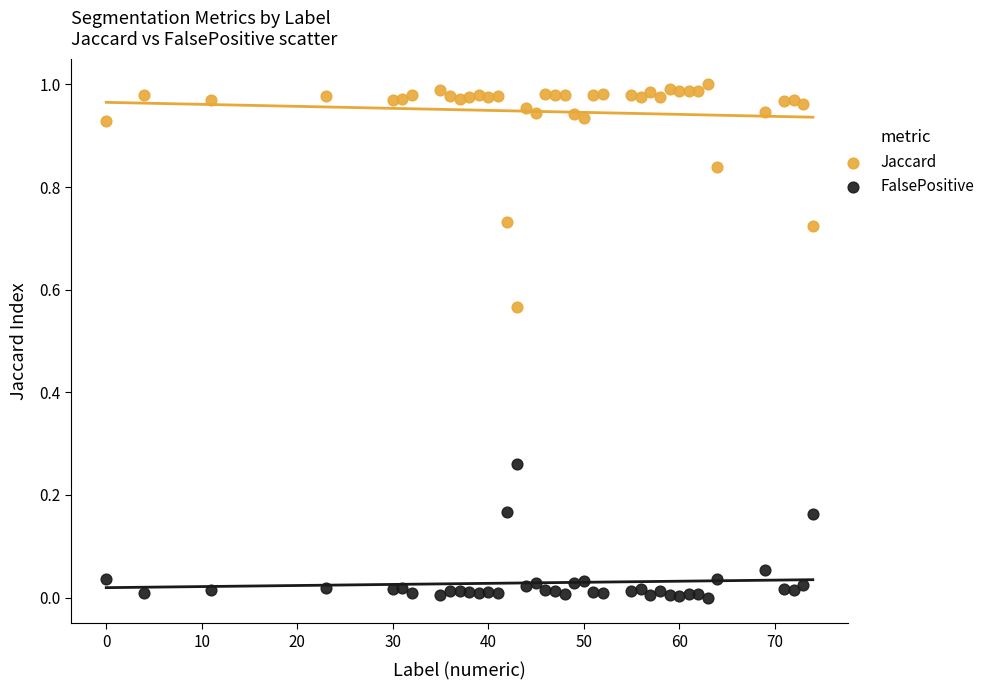

Which series reaches the maximum Y coordinate?

Jaccard